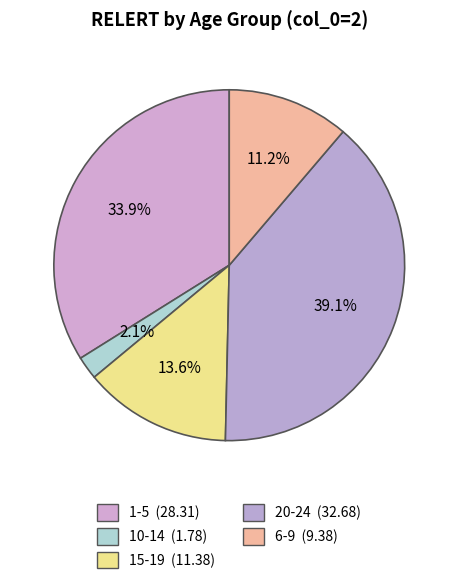

Do 6-9 and 15-19 together represent more than half of the pie?

No